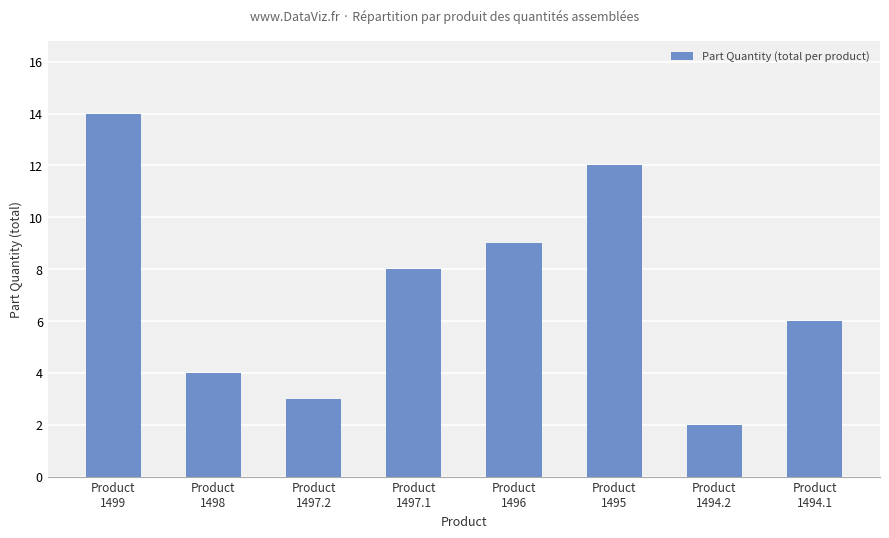

At which label is the value closest to 8?

Product
1497.1